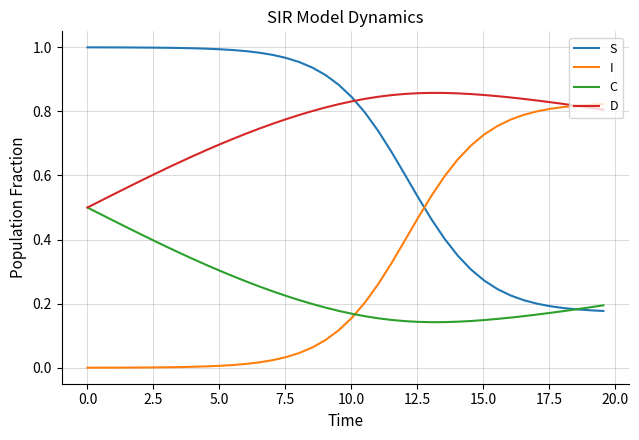

True or false: S and I intersect in this chart.

True